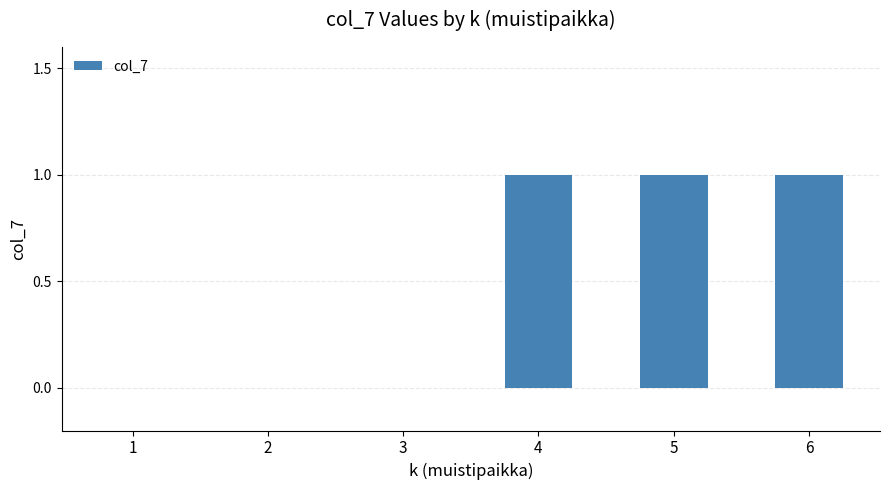

How many series are shown in this chart?

1